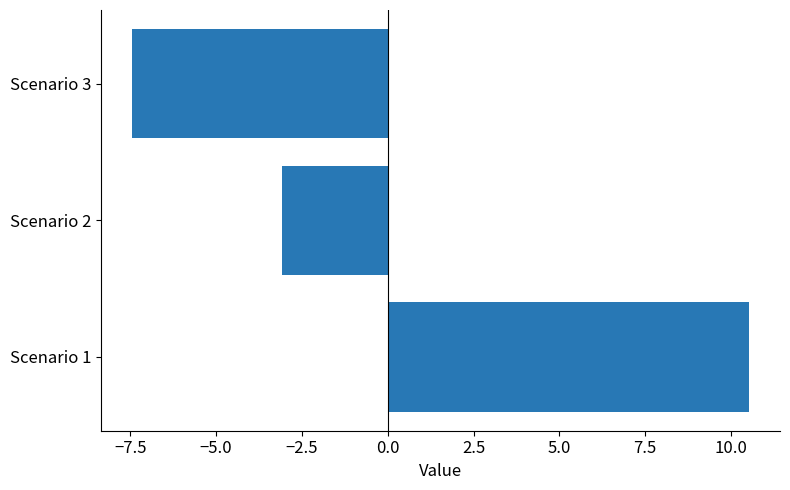

What is the change in value from Scenario 1 to Scenario 2?

-13.6